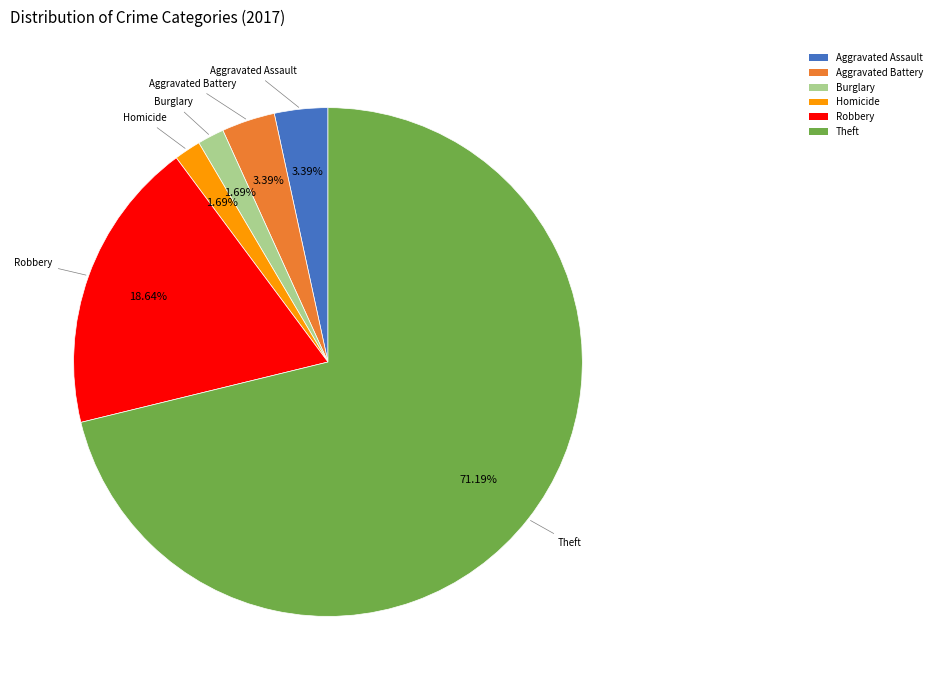

Count the number of slices in the pie.

6